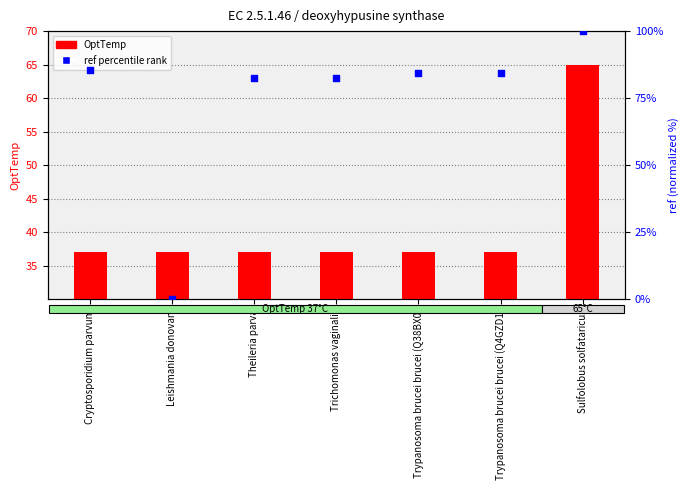

At how many categories does at least one series exceed 42?

6